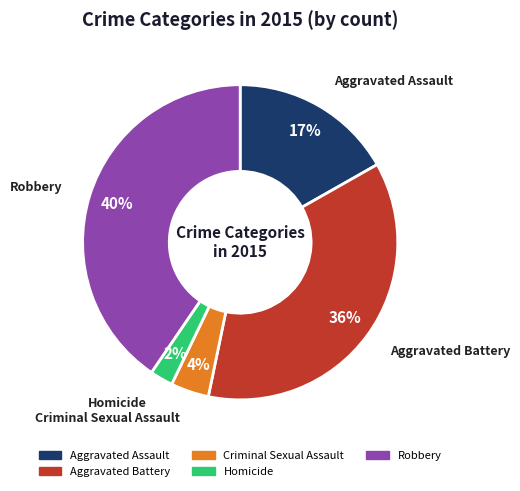

True or false: Homicide accounts for 12% of the total.

False